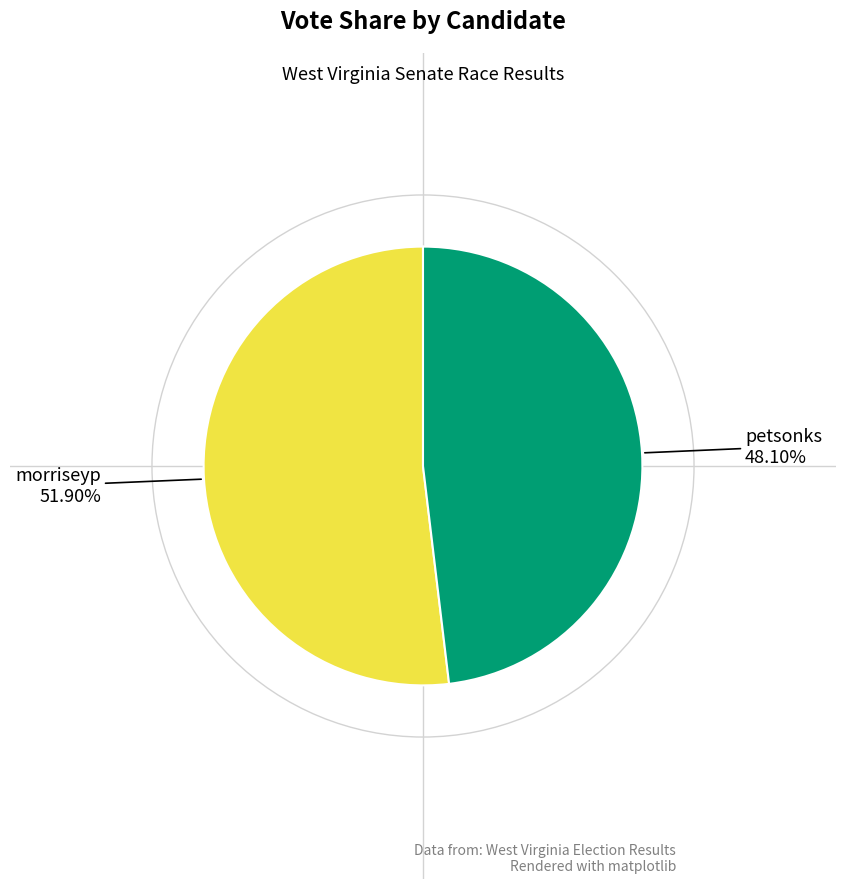

Does any single category account for the majority?

Yes